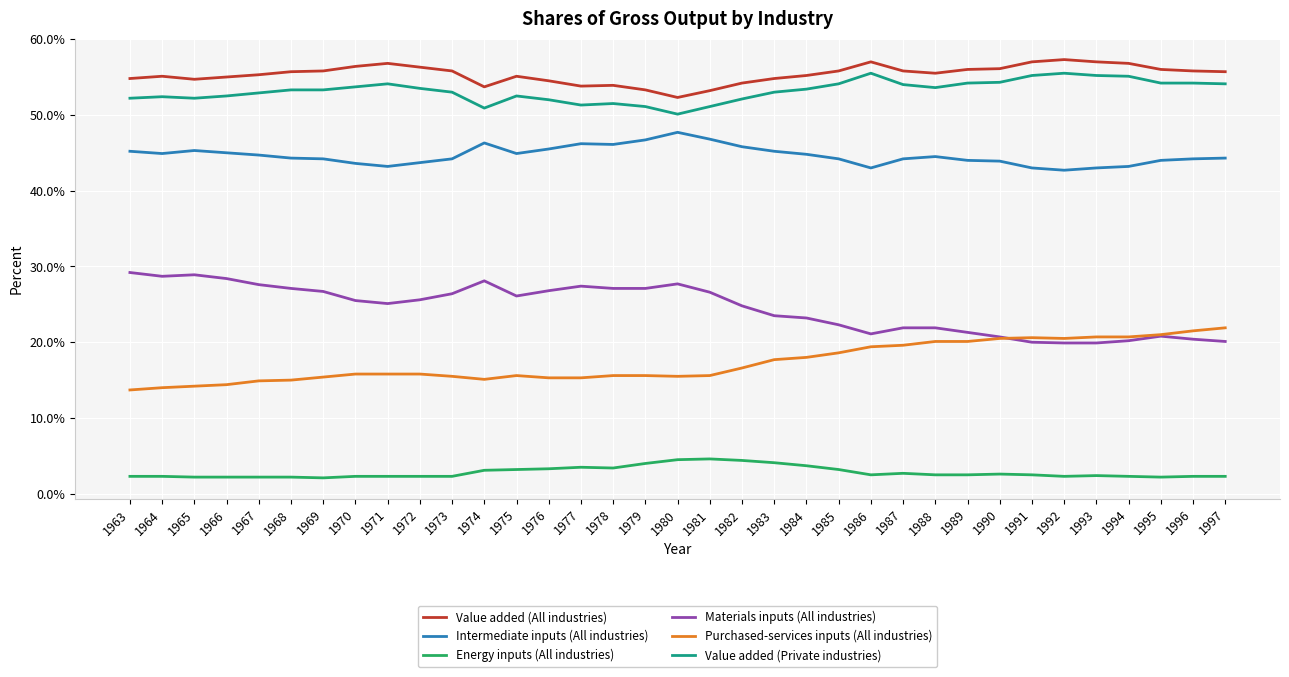

The value of Purchased-services inputs (All industries) at 1969 is 15.4. True or false?

True